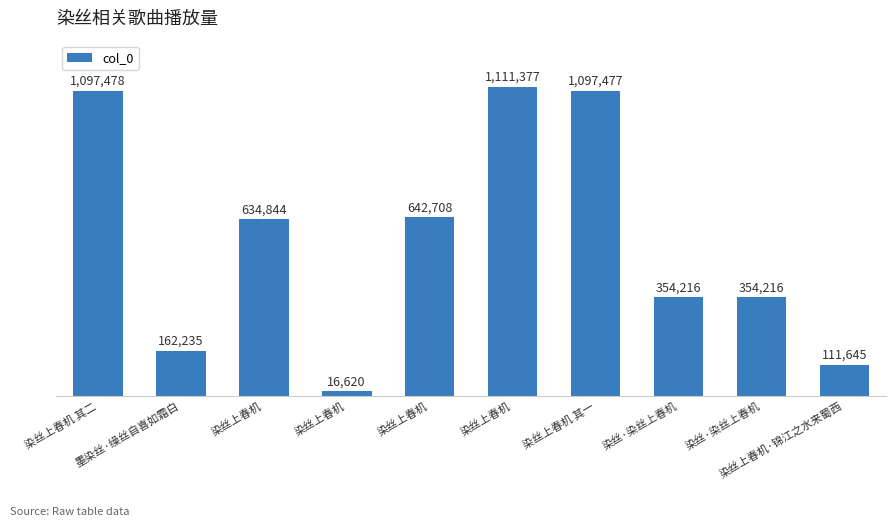

How many categories are shown in the chart?

10